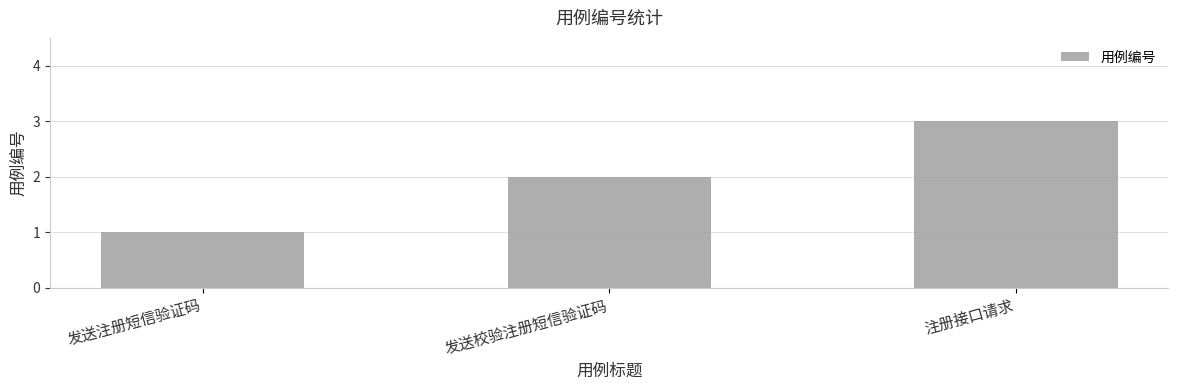

What is the label of the 1st bar from the right?

注册接口请求